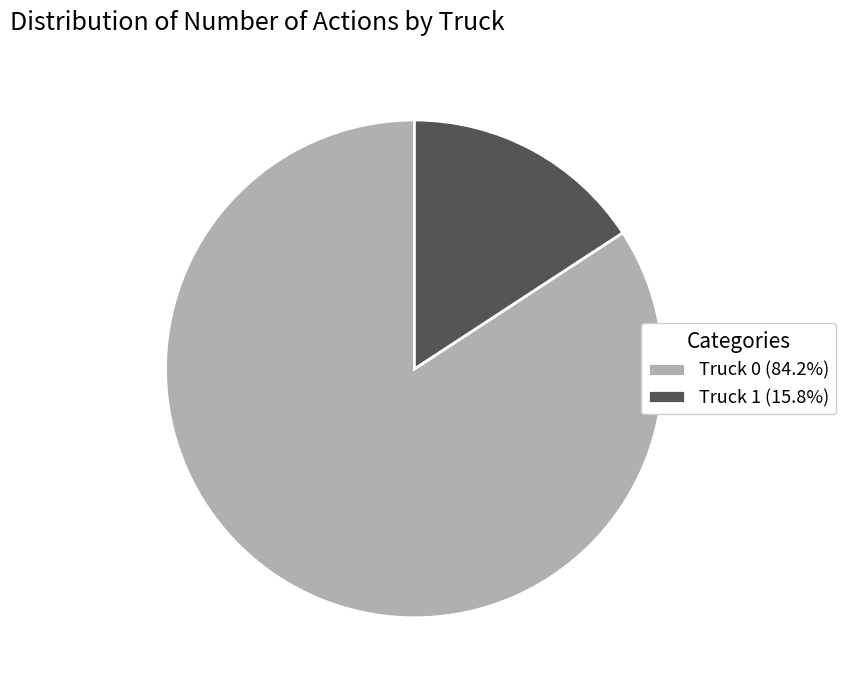

What is the ratio of the value at Truck 0 (84.2%) to the value at Truck 1 (15.8%)?

5.3